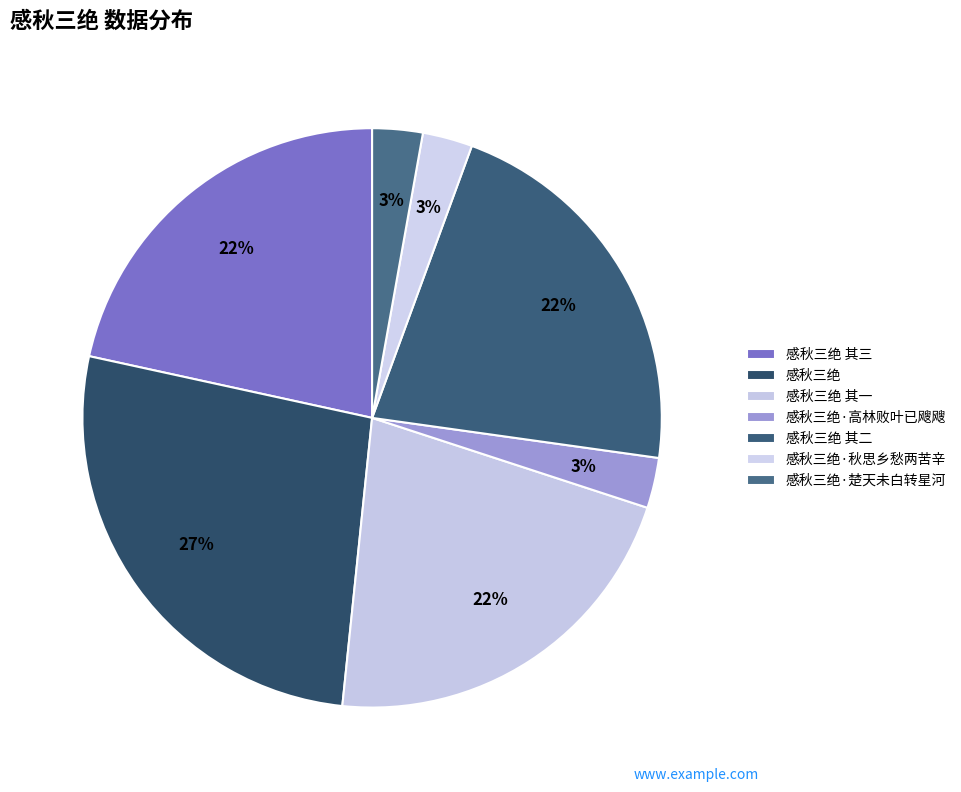

Which category has the smallest portion of the pie?

感秋三绝·秋思乡愁两苦辛